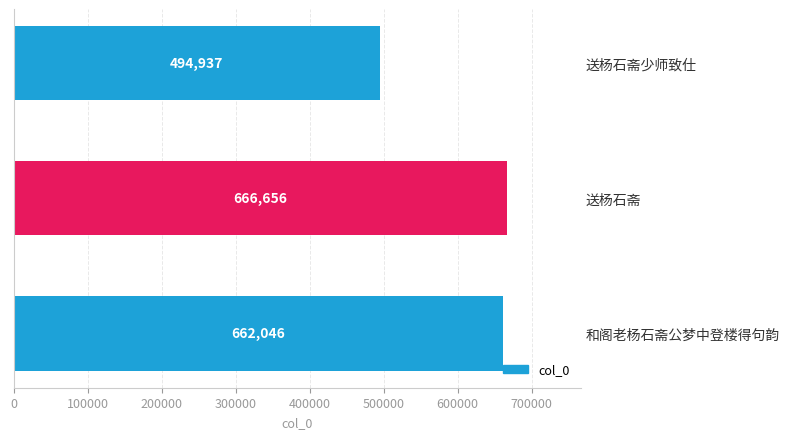

Rank the categories by value from lowest to highest.

送杨石斋少师致仕, 和阁老杨石斋公梦中登楼得句韵, 送杨石斋